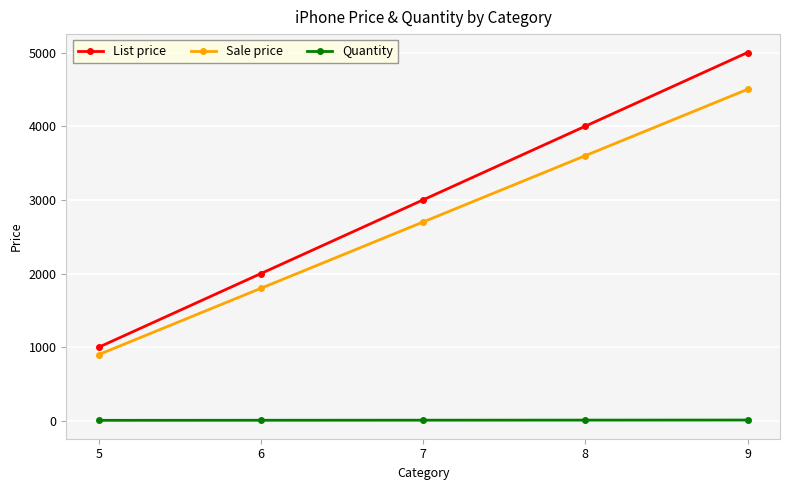

True or false: Quantity and Sale price cross at least once.

False